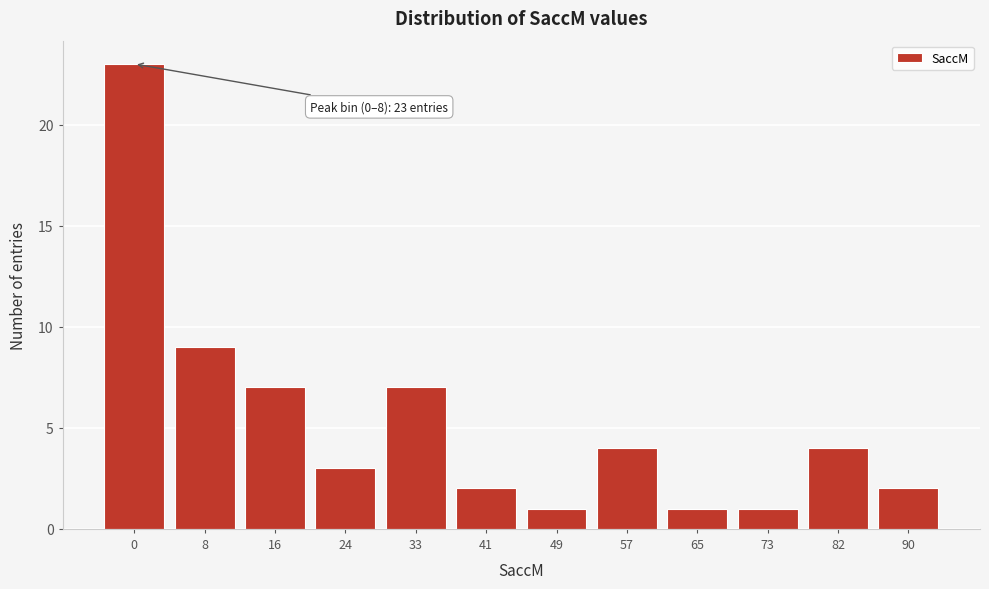

Reading left to right, list all the values displayed in this chart.

0=23	8=9	16=7	24=3	33=7	41=2	49=1	57=4	65=1	73=1	82=4	90=2